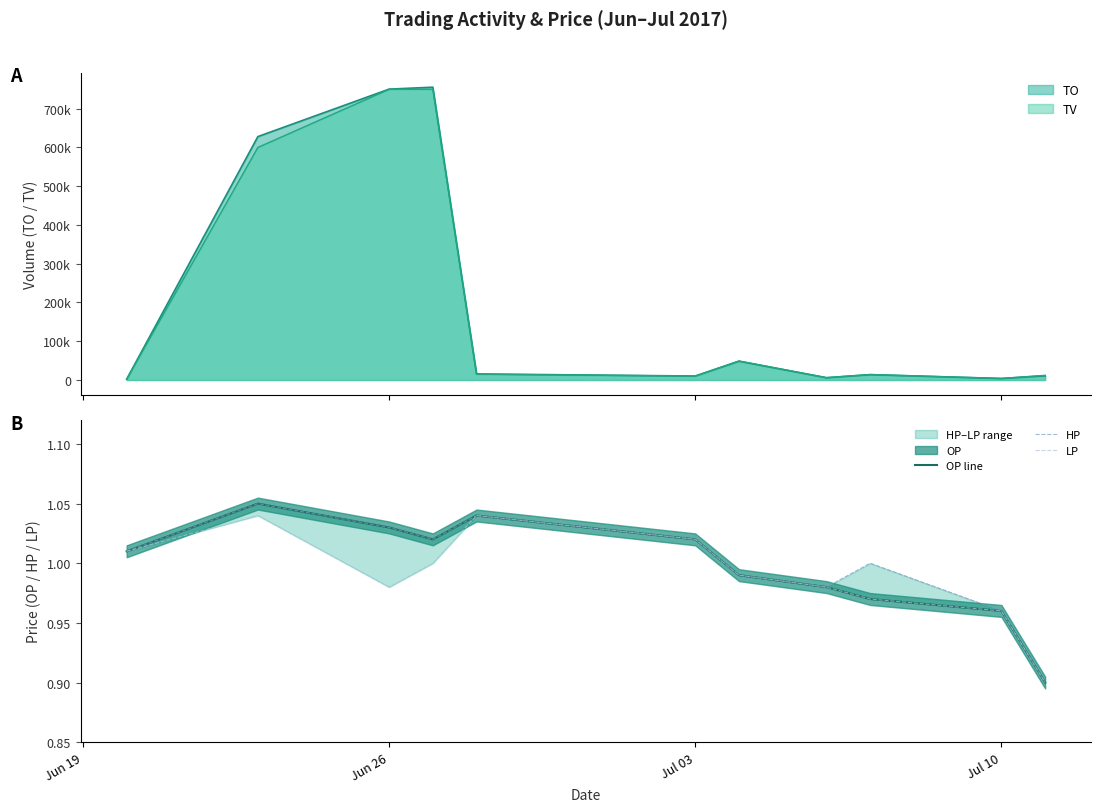

Is the value of LP at 4 greater than the value of HP at 5?

Yes